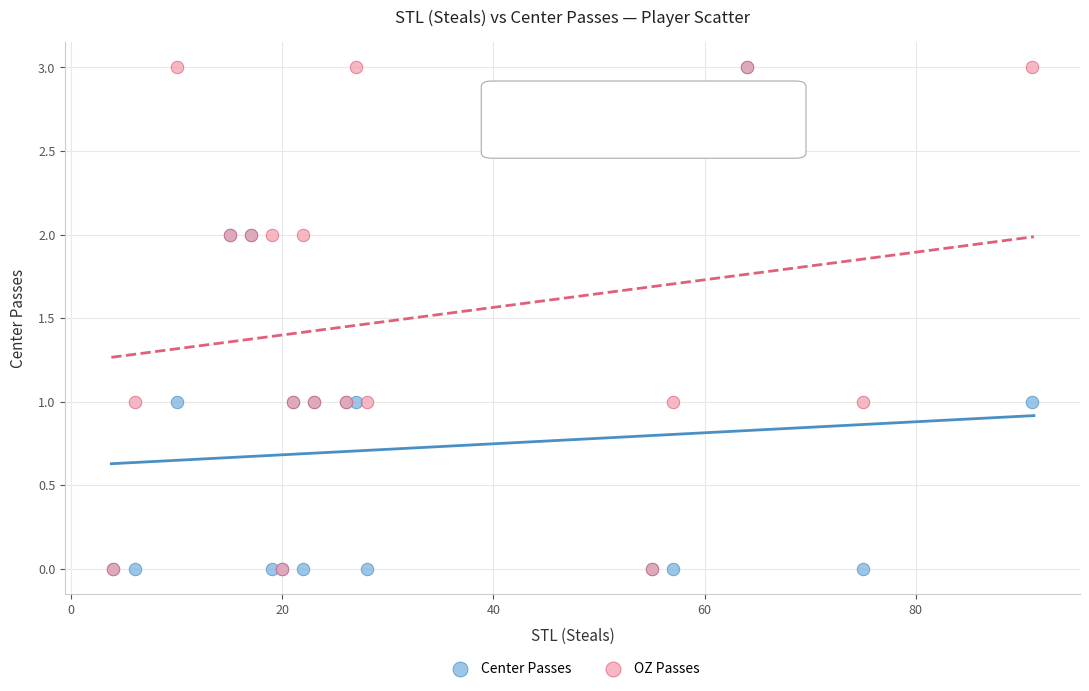

What are all the series names shown in the legend?

Center Passes, OZ Passes